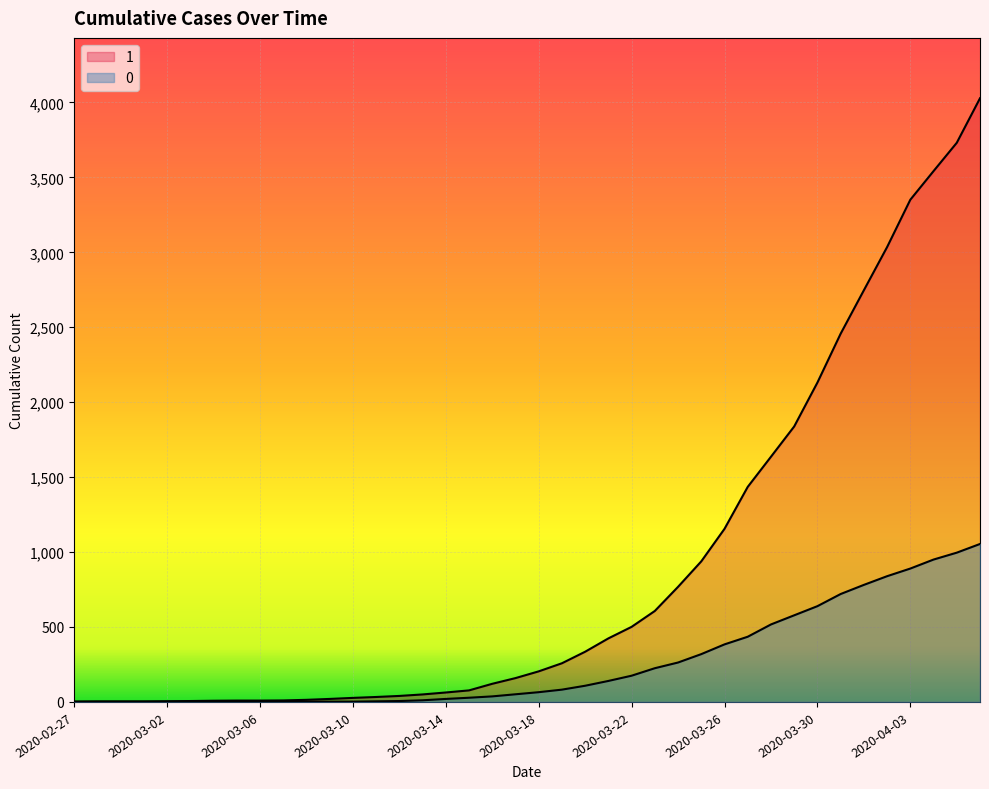

What position from the left is 2020-03-23?

26